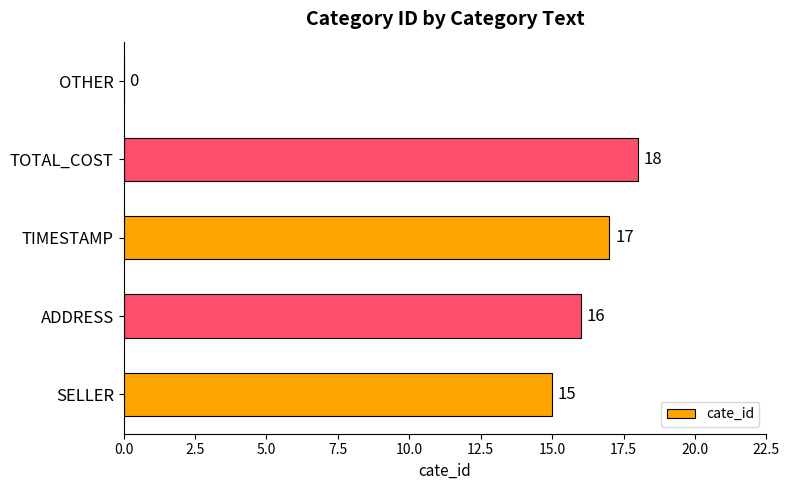

Are the bars horizontal?

Yes